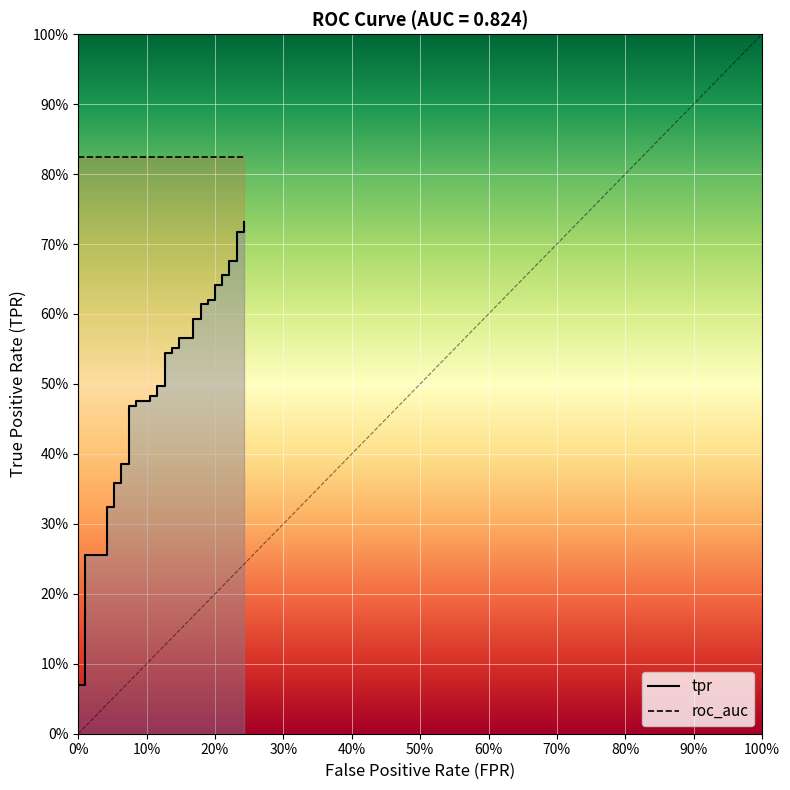

What is the sum of all roc_auc values?

33.0